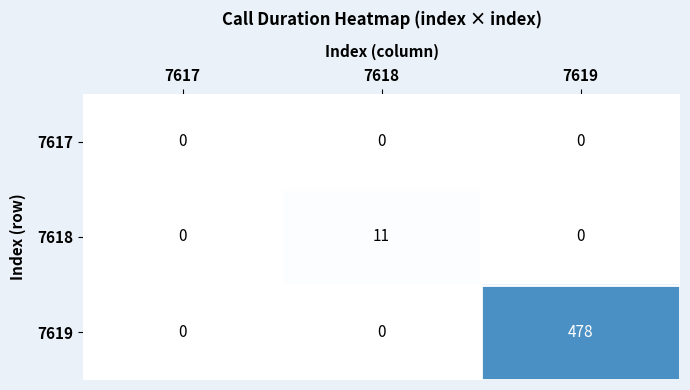

Which series has the largest range (max minus min)?

7619